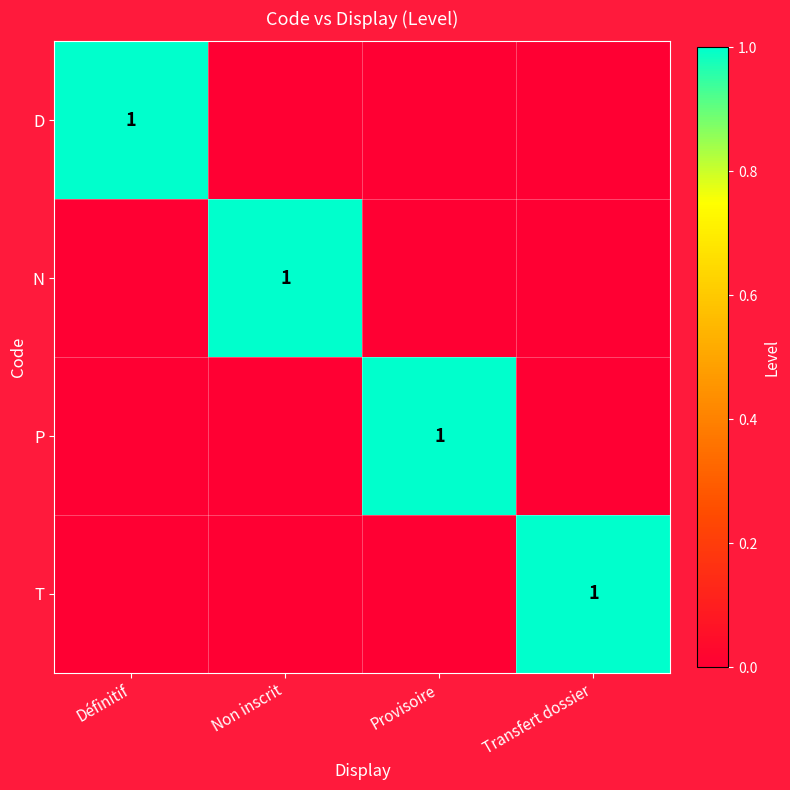

At which category is the sum across all series the highest?

Définitif